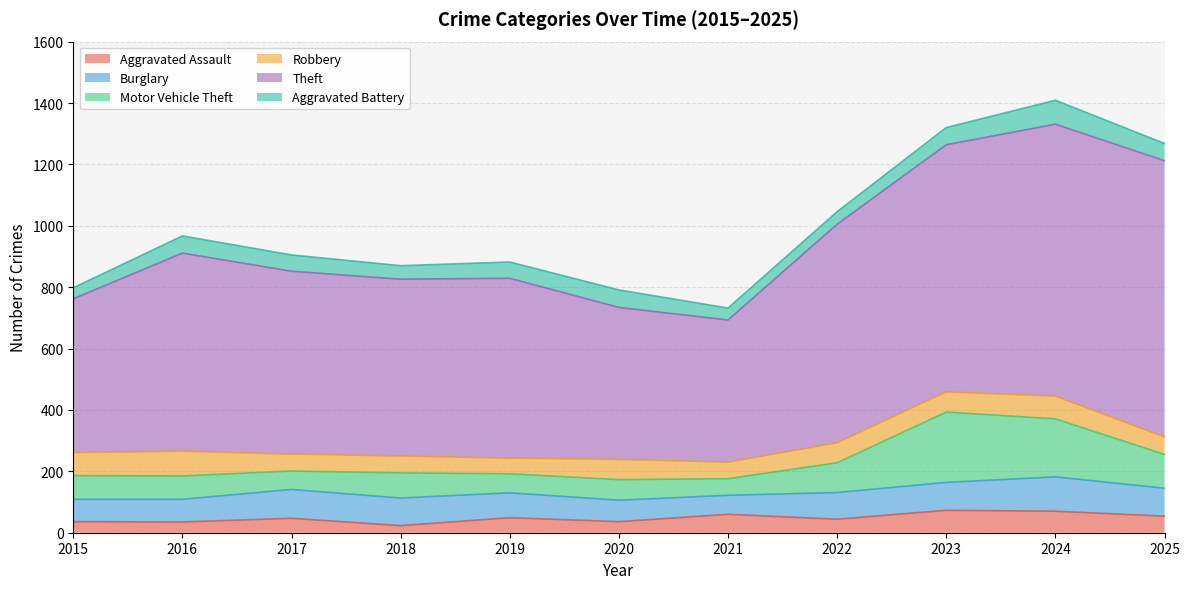

Reading left to right, transcribe all the data shown in this chart.

Aggravated Assault: 36	35	47	23	49	36	60	44	73	70	54
Burglary: 73	74	94	90	81	70	62	87	91	112	91
Motor Vehicle Theft: 77	76	60	82	62	67	54	97	229	189	110
Robbery: 75	81	55	55	51	66	54	65	66	74	57
Theft: 501	645	596	576	586	495	463	712	805	886	900
Aggravated Battery: 36	56	53	44	53	57	39	41	56	78	56